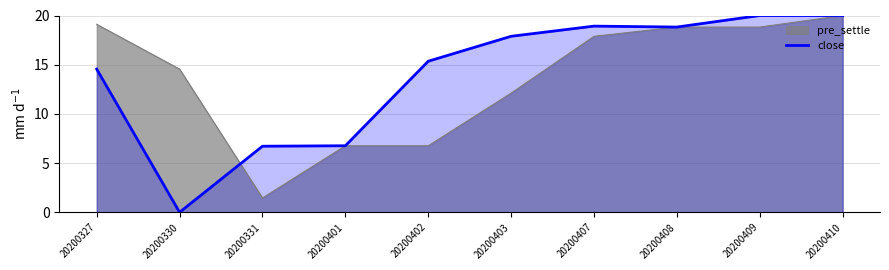

Reading left to right, transcribe all the data shown in this chart.

14.6	0.0	6.7	6.8	15.4	17.9	18.9	18.8	20.0	20.0